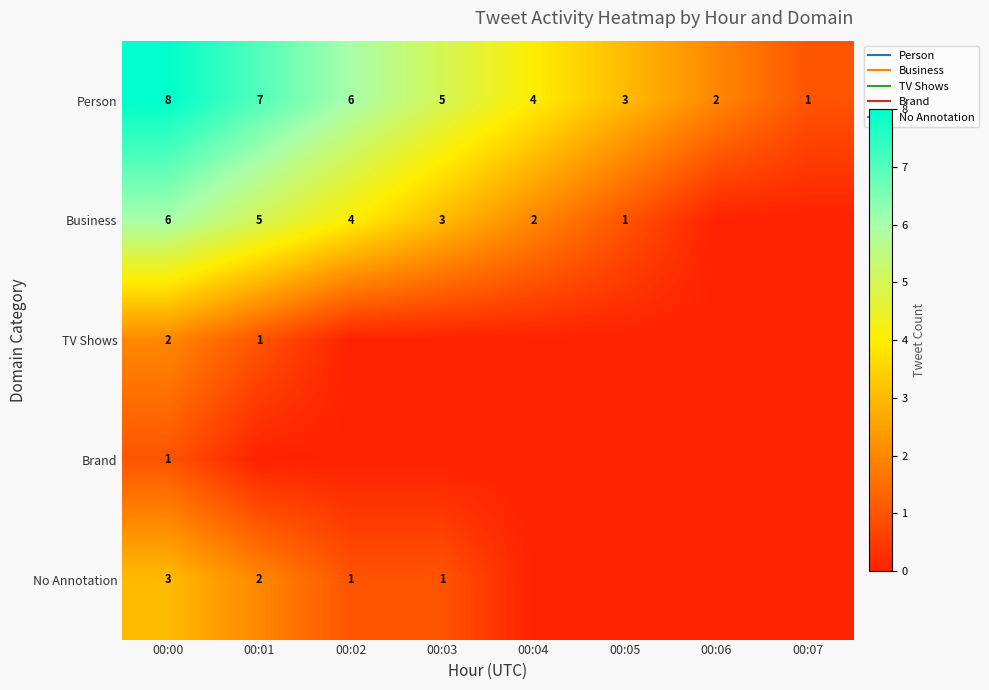

At how many categories does at least one series exceed 0?

8